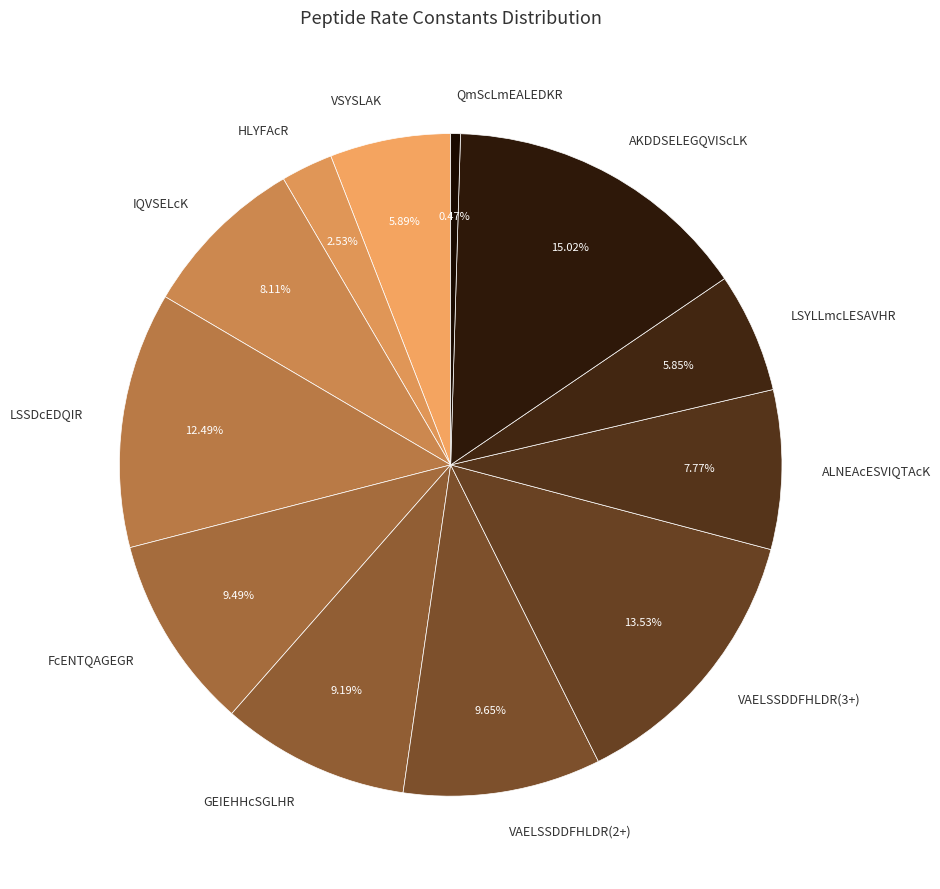

What percentage do VAELSSDDFHLDR(3+) and ALNEAcESVIQTAcK together represent?

21.3%